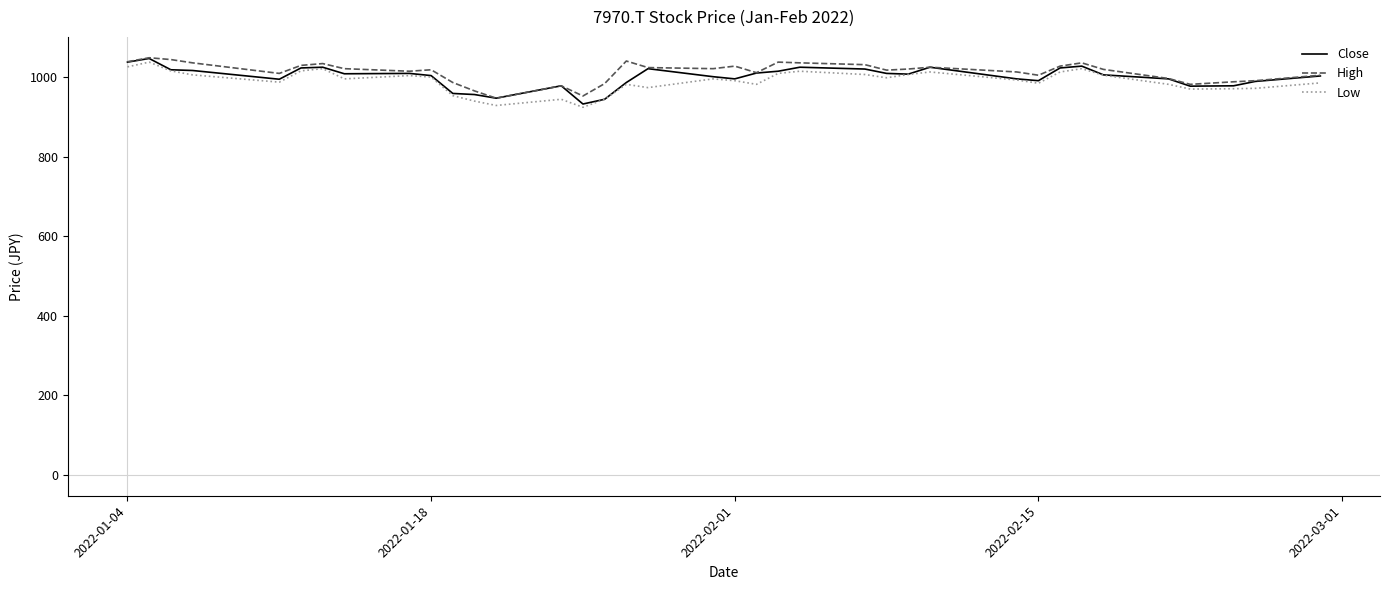

What is the minimum value for Close?

932.7